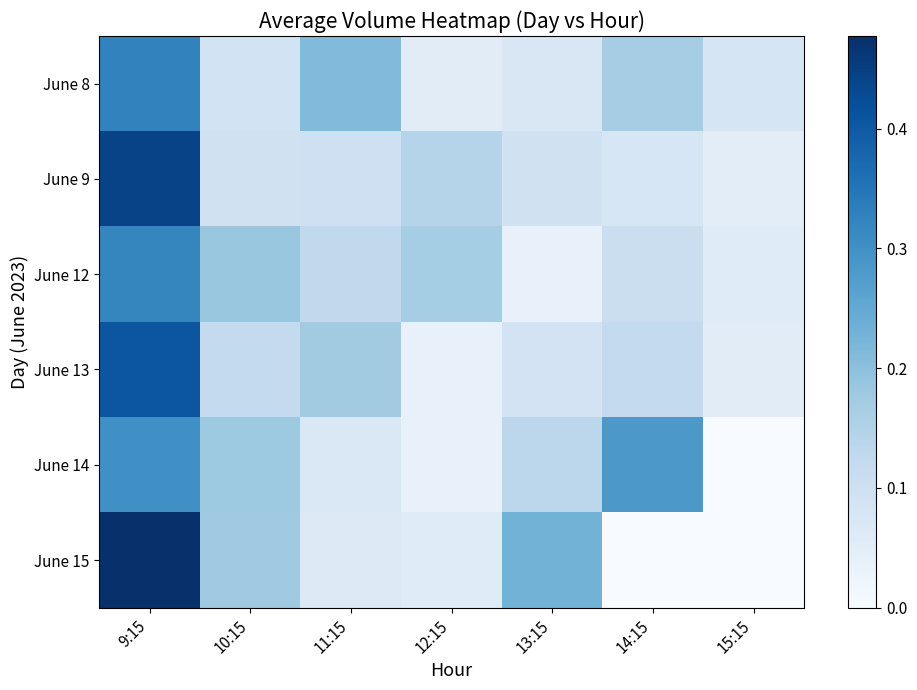

Which series has the widest spread of values?

June 15